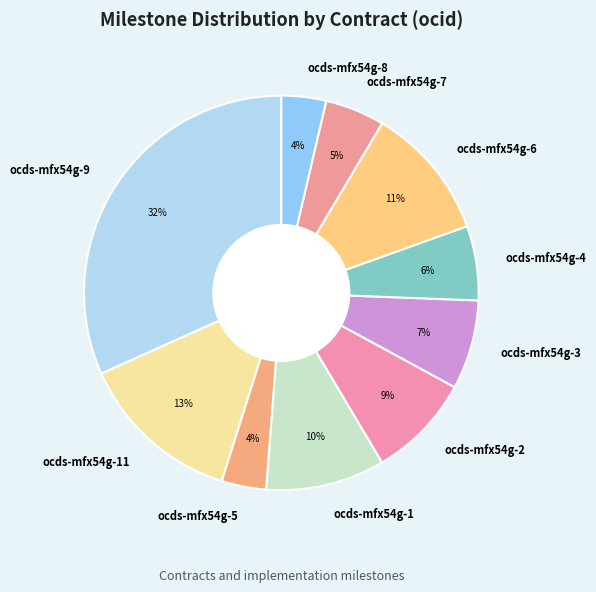

To the nearest percent, what is the average slice percentage?

10%